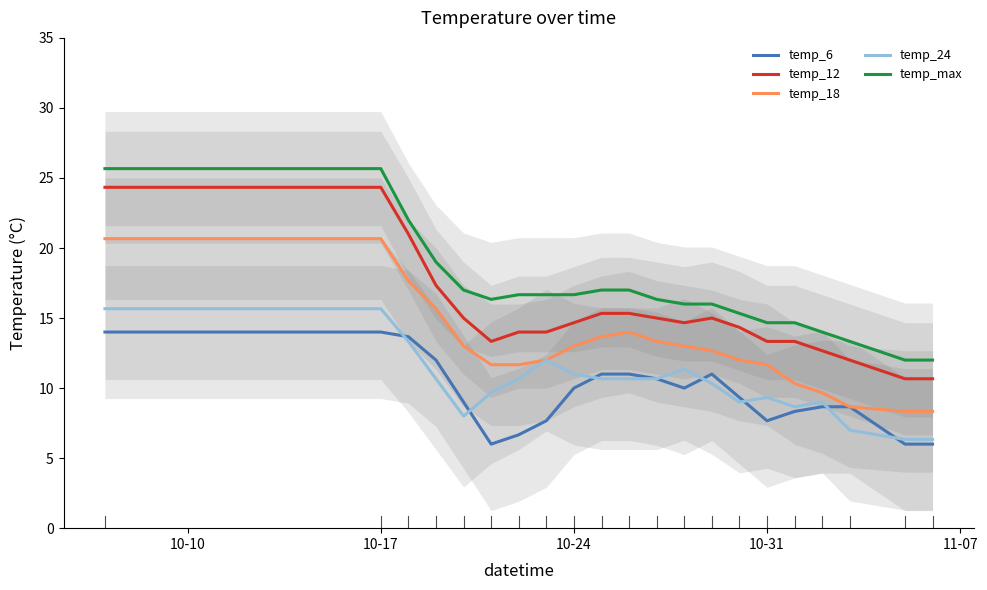

What is the minimum value for temp_12?

10.7